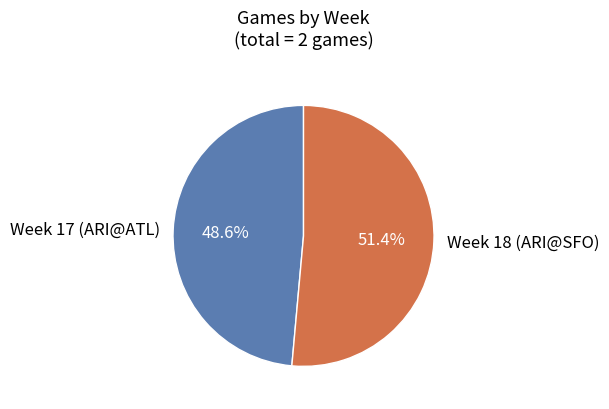

What is the ratio of the value at Week 18 (ARI@SFO) to the value at Week 17 (ARI@ATL)?

1.1